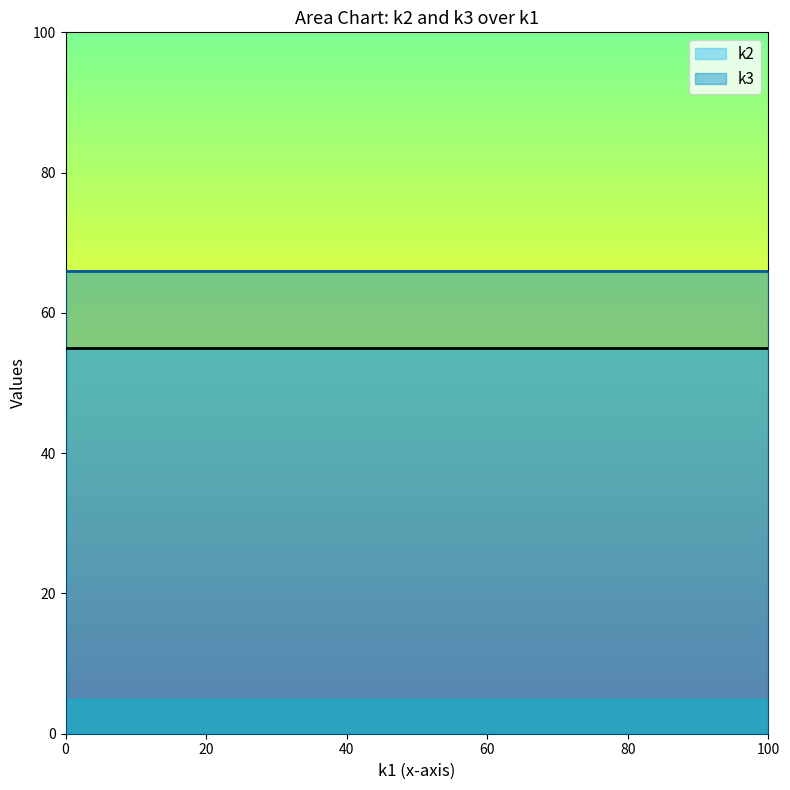

Rank the series by their maximum value, from highest to lowest.

k3, k2